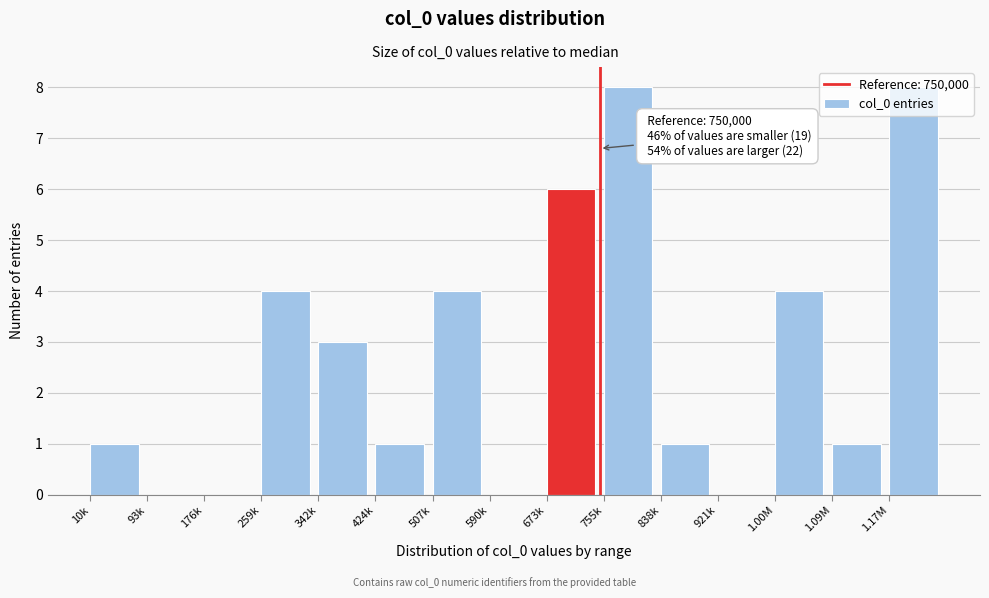

What is the sum of all values?

41